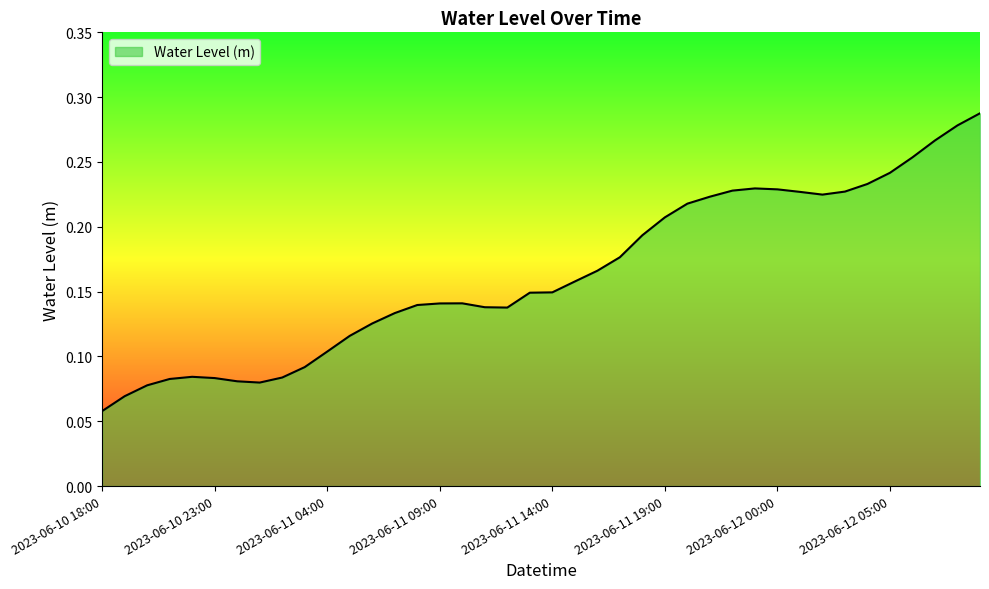

Rank the categories by value from lowest to highest.

2023-06-10 18:00, 2023-06-10 19:00, 2023-06-10 20:00, 2023-06-11 01:00, 2023-06-11 00:00, 2023-06-10 21:00, 2023-06-10 23:00, 2023-06-11 02:00, 2023-06-10 22:00, 2023-06-11 03:00, 2023-06-11 04:00, 2023-06-11 05:00, 2023-06-11 06:00, 2023-06-11 07:00, 2023-06-11 12:00, 2023-06-11 11:00, 2023-06-11 08:00, 2023-06-11 09:00, 2023-06-11 10:00, 2023-06-11 13:00, 2023-06-11 14:00, 2023-06-11 15:00, 2023-06-11 16:00, 2023-06-11 17:00, 2023-06-11 18:00, 2023-06-11 19:00, 2023-06-11 20:00, 2023-06-11 21:00, 2023-06-12 02:00, 2023-06-12 01:00, 2023-06-12 03:00, 2023-06-11 22:00, 2023-06-12 00:00, 2023-06-11 23:00, 2023-06-12 04:00, 2023-06-12 05:00, 2023-06-12 06:00, 2023-06-12 07:00, 2023-06-12 08:00, 2023-06-12 09:00